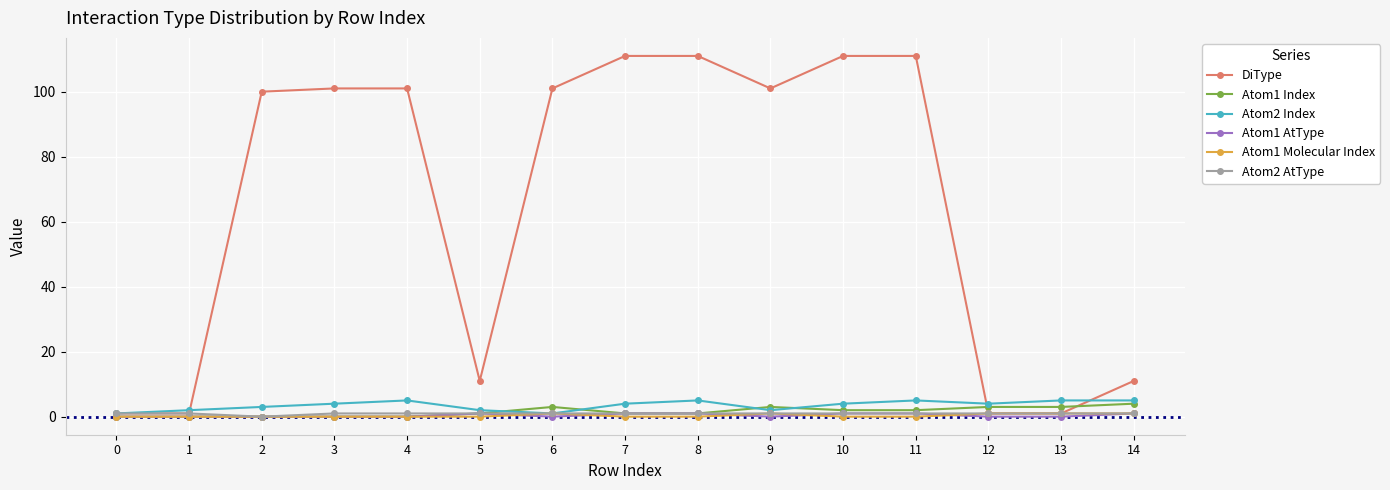

Which series changed the most between 3 and 14?

DiType